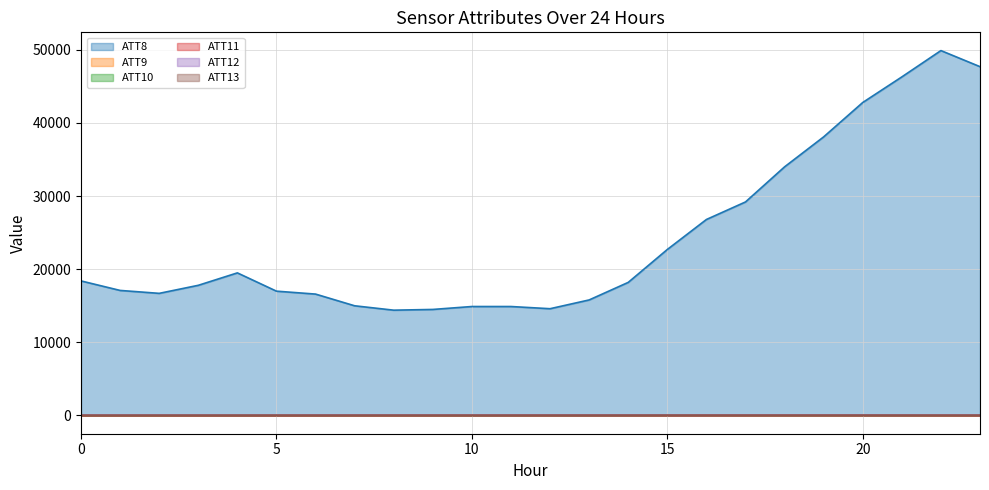

What is the maximum value for ATT8?

49900.0